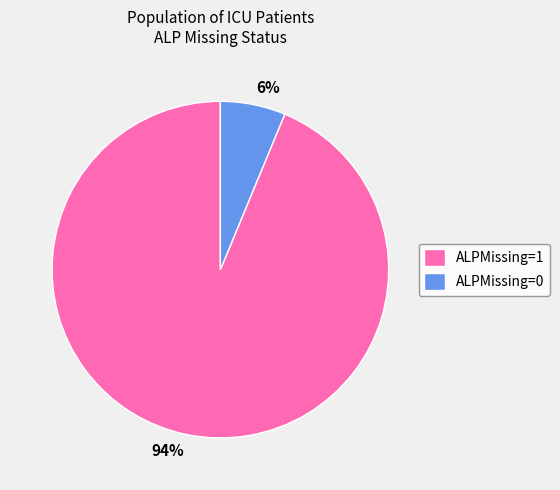

True or false: 6% accounts for 1% of the total.

False